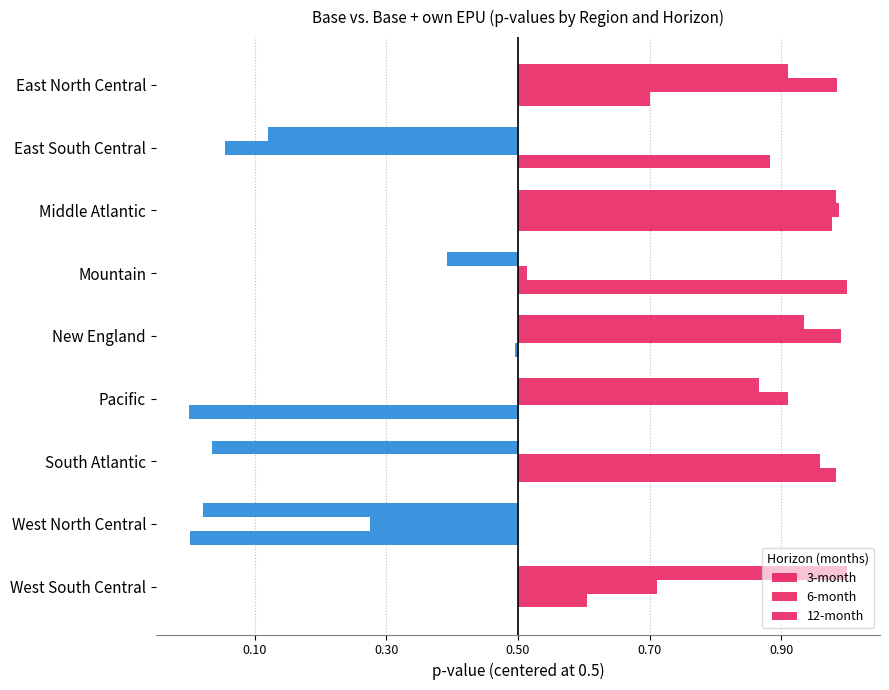

What is the average value of the 12-month series?

0.1